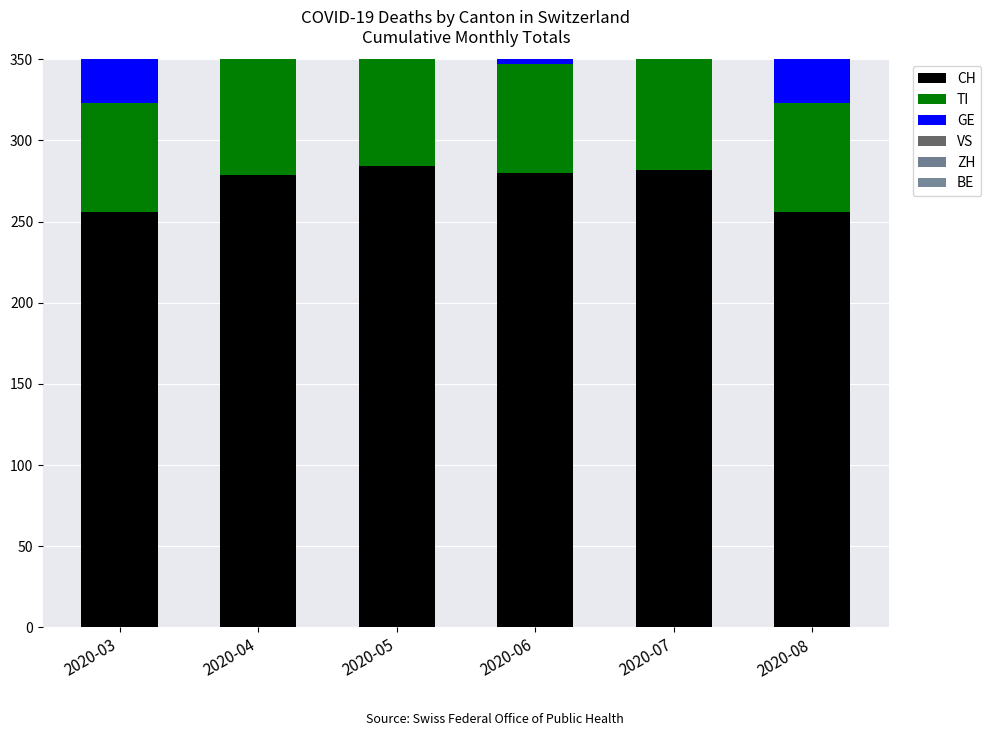

Are the bars horizontal?

No